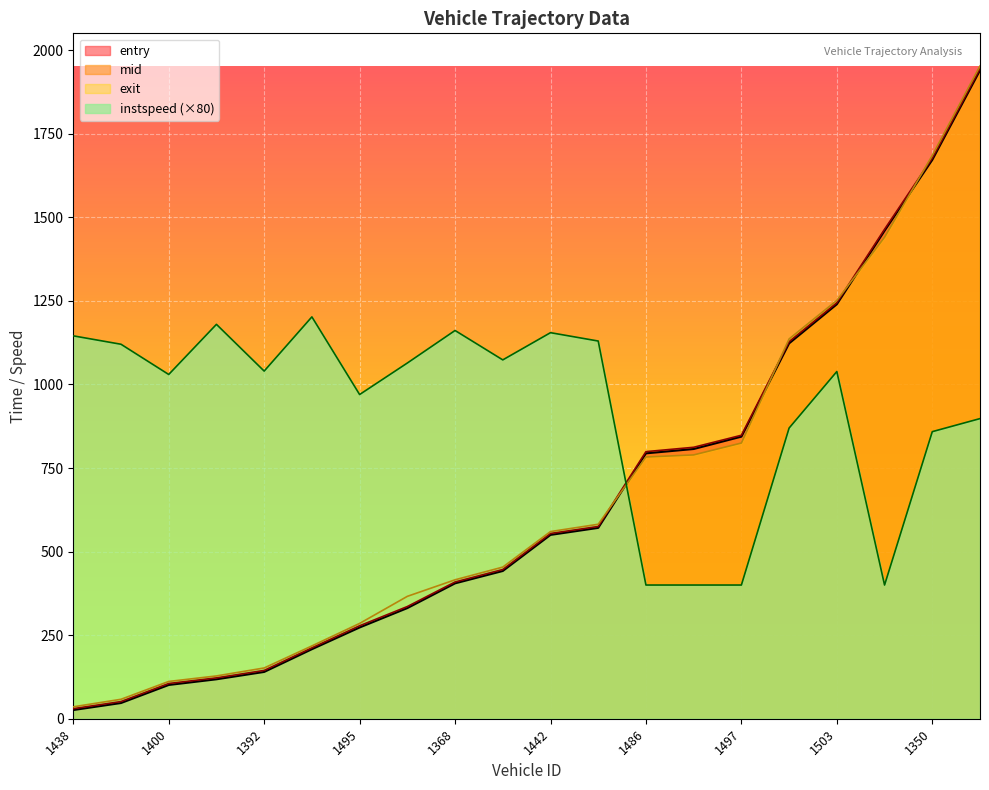

At which label does mid reach its peak?

3349